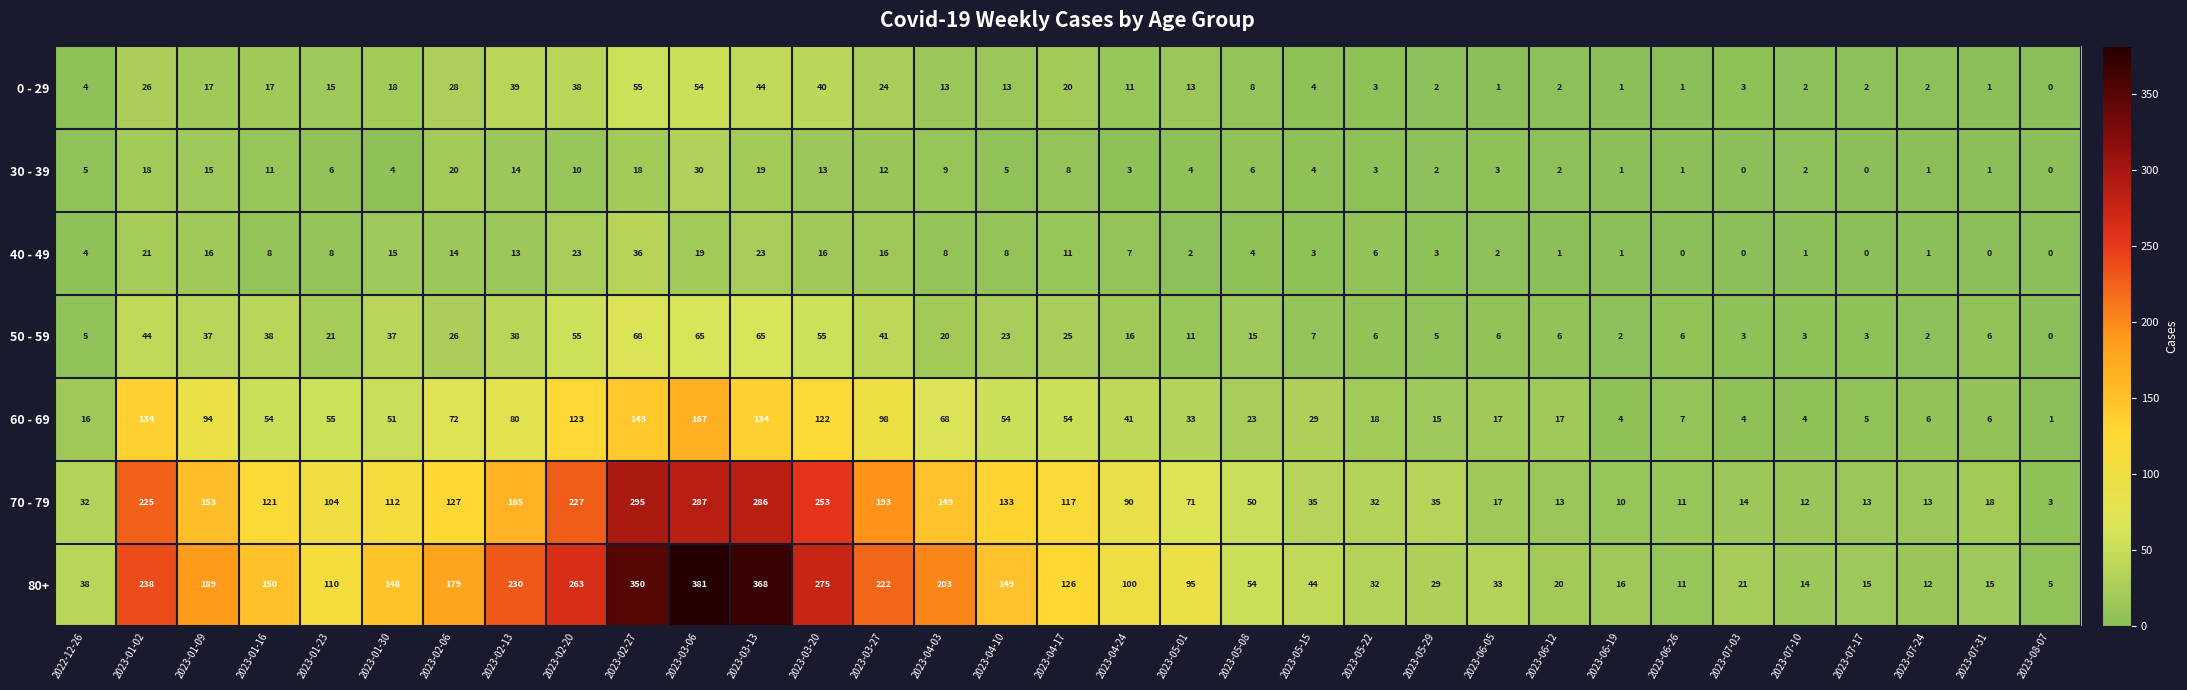

What is the maximum value shown in the chart?

381